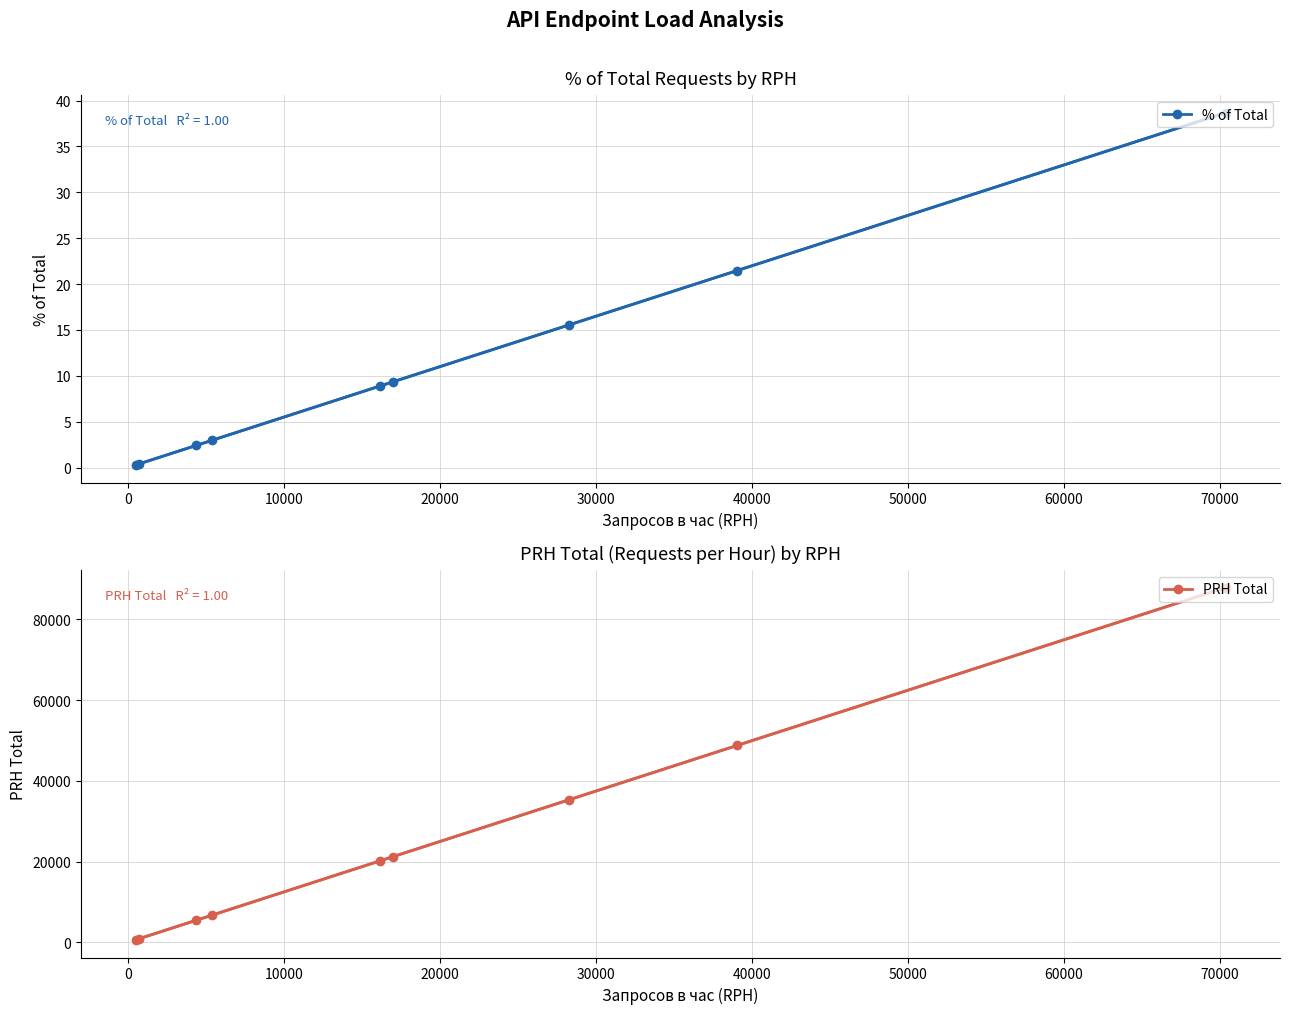

Which series has the largest range (max minus min)?

PRH Total